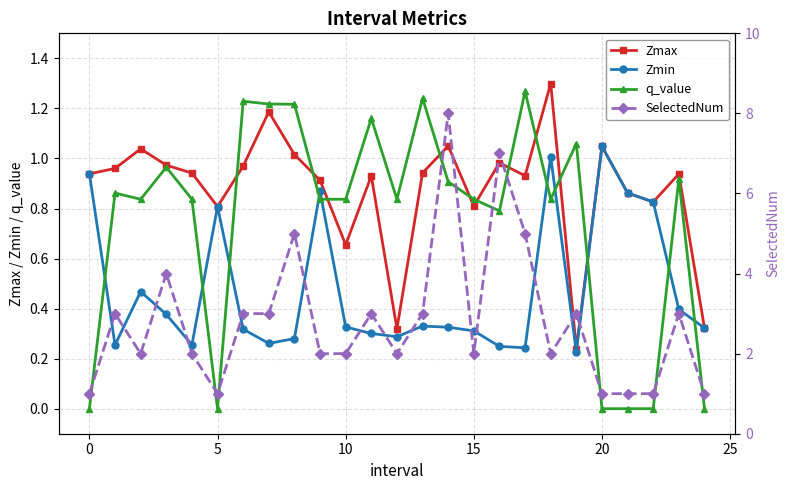

How many lines are shown in the chart?

4